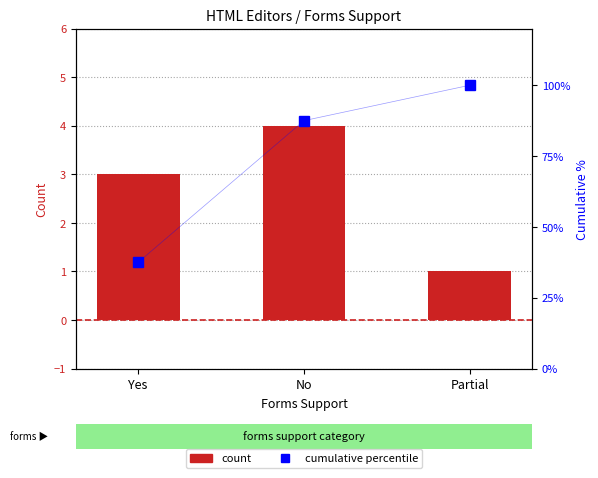

What is the sum of the count values at Partial and No?

5.0